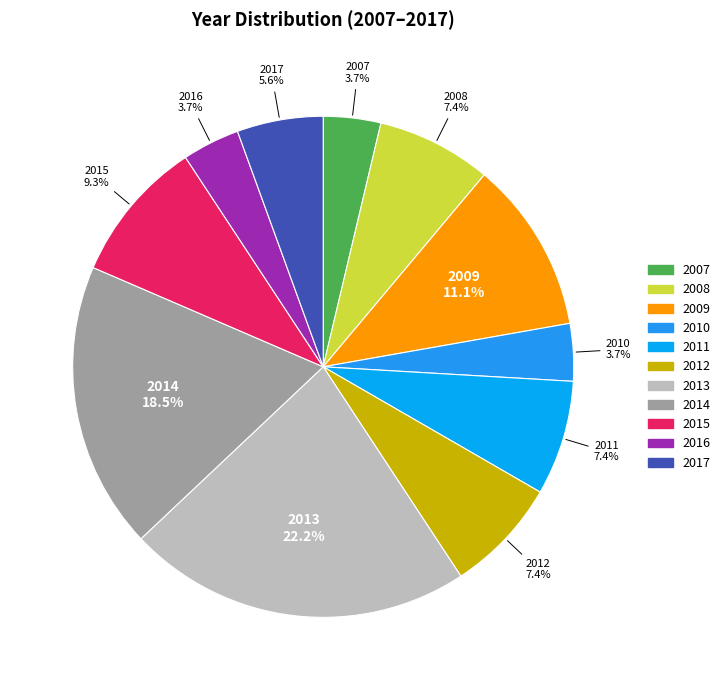

Does any single category account for the majority?

No